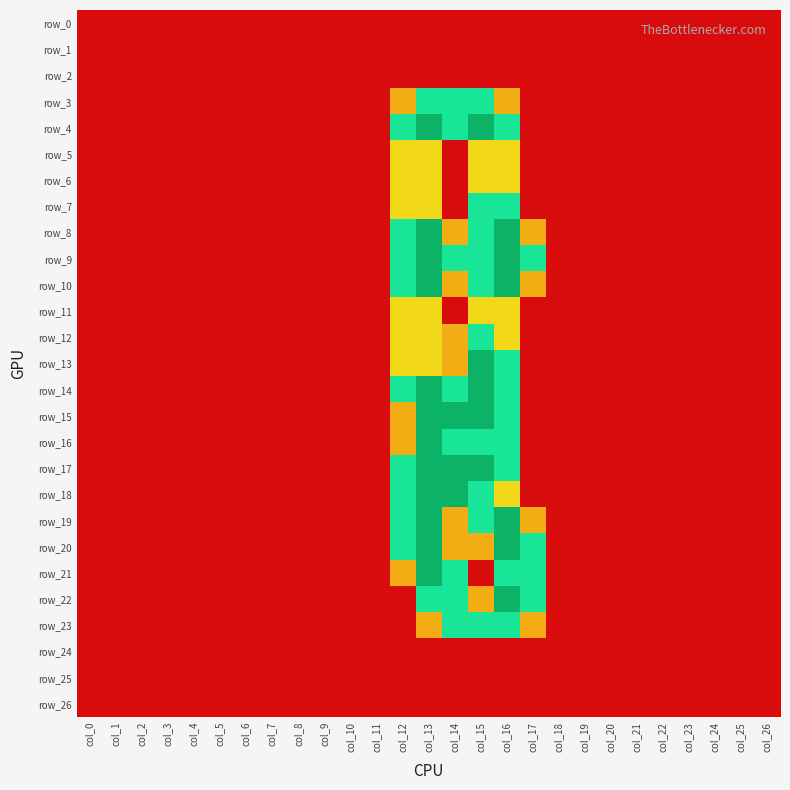

Reading left to right, list all the values displayed in this chart.

row_0: col_0=0.0	col_1=0.0	col_2=0.0	col_3=0.0	col_4=0.0	col_5=0.0	col_6=0.0	col_7=0.0	col_8=0.0	col_9=0.0	col_10=0.0	col_11=0.0	col_12=0.0	col_13=0.0	col_14=0.0	col_15=0.0	col_16=0.0	col_17=0.0	col_18=0.0	col_19=0.0	col_20=0.0	col_21=0.0	col_22=0.0	col_23=0.0	col_24=0.0	col_25=0.0	col_26=0.0
row_1: col_0=0.0	col_1=0.0	col_2=0.0	col_3=0.0	col_4=0.0	col_5=0.0	col_6=0.0	col_7=0.0	col_8=0.0	col_9=0.0	col_10=0.0	col_11=0.0	col_12=0.0	col_13=0.0	col_14=0.0	col_15=0.0	col_16=0.0	col_17=0.0	col_18=0.0	col_19=0.0	col_20=0.0	col_21=0.0	col_22=0.0	col_23=0.0	col_24=0.0	col_25=0.0	col_26=0.0
row_2: col_0=0.0	col_1=0.0	col_2=0.0	col_3=0.0	col_4=0.0	col_5=0.0	col_6=0.0	col_7=0.0	col_8=0.0	col_9=0.0	col_10=0.0	col_11=0.0	col_12=0.0	col_13=0.0	col_14=0.0	col_15=0.0	col_16=0.0	col_17=0.0	col_18=0.0	col_19=0.0	col_20=0.0	col_21=0.0	col_22=0.0	col_23=0.0	col_24=0.0	col_25=0.0	col_26=0.0
row_3: col_0=0.0	col_1=0.0	col_2=0.0	col_3=0.0	col_4=0.0	col_5=0.0	col_6=0.0	col_7=0.0	col_8=0.0	col_9=0.0	col_10=0.0	col_11=0.0	col_12=0.8	col_13=1.5	col_14=1.5	col_15=1.5	col_16=0.8	col_17=0.0	col_18=0.0	col_19=0.0	col_20=0.0	col_21=0.0	col_22=0.0	col_23=0.0	col_24=0.0	col_25=0.0	col_26=0.0
row_4: col_0=0.0	col_1=0.0	col_2=0.0	col_3=0.0	col_4=0.0	col_5=0.0	col_6=0.0	col_7=0.0	col_8=0.0	col_9=0.0	col_10=0.0	col_11=0.0	col_12=1.5	col_13=2.0	col_14=1.5	col_15=2.0	col_16=1.5	col_17=0.0	col_18=0.0	col_19=0.0	col_20=0.0	col_21=0.0	col_22=0.0	col_23=0.0	col_24=0.0	col_25=0.0	col_26=0.0
row_5: col_0=0.0	col_1=0.0	col_2=0.0	col_3=0.0	col_4=0.0	col_5=0.0	col_6=0.0	col_7=0.0	col_8=0.0	col_9=0.0	col_10=0.0	col_11=0.0	col_12=1.0	col_13=1.0	col_14=0.0	col_15=1.0	col_16=1.0	col_17=0.0	col_18=0.0	col_19=0.0	col_20=0.0	col_21=0.0	col_22=0.0	col_23=0.0	col_24=0.0	col_25=0.0	col_26=0.0
row_6: col_0=0.0	col_1=0.0	col_2=0.0	col_3=0.0	col_4=0.0	col_5=0.0	col_6=0.0	col_7=0.0	col_8=0.0	col_9=0.0	col_10=0.0	col_11=0.0	col_12=1.0	col_13=1.0	col_14=0.0	col_15=1.0	col_16=1.0	col_17=0.0	col_18=0.0	col_19=0.0	col_20=0.0	col_21=0.0	col_22=0.0	col_23=0.0	col_24=0.0	col_25=0.0	col_26=0.0
row_7: col_0=0.0	col_1=0.0	col_2=0.0	col_3=0.0	col_4=0.0	col_5=0.0	col_6=0.0	col_7=0.0	col_8=0.0	col_9=0.0	col_10=0.0	col_11=0.0	col_12=1.0	col_13=1.0	col_14=0.0	col_15=1.5	col_16=1.5	col_17=0.0	col_18=0.0	col_19=0.0	col_20=0.0	col_21=0.0	col_22=0.0	col_23=0.0	col_24=0.0	col_25=0.0	col_26=0.0
row_8: col_0=0.0	col_1=0.0	col_2=0.0	col_3=0.0	col_4=0.0	col_5=0.0	col_6=0.0	col_7=0.0	col_8=0.0	col_9=0.0	col_10=0.0	col_11=0.0	col_12=1.5	col_13=2.0	col_14=0.8	col_15=1.5	col_16=2.0	col_17=0.8	col_18=0.0	col_19=0.0	col_20=0.0	col_21=0.0	col_22=0.0	col_23=0.0	col_24=0.0	col_25=0.0	col_26=0.0
row_9: col_0=0.0	col_1=0.0	col_2=0.0	col_3=0.0	col_4=0.0	col_5=0.0	col_6=0.0	col_7=0.0	col_8=0.0	col_9=0.0	col_10=0.0	col_11=0.0	col_12=1.5	col_13=2.0	col_14=1.5	col_15=1.5	col_16=2.0	col_17=1.5	col_18=0.0	col_19=0.0	col_20=0.0	col_21=0.0	col_22=0.0	col_23=0.0	col_24=0.0	col_25=0.0	col_26=0.0
row_10: col_0=0.0	col_1=0.0	col_2=0.0	col_3=0.0	col_4=0.0	col_5=0.0	col_6=0.0	col_7=0.0	col_8=0.0	col_9=0.0	col_10=0.0	col_11=0.0	col_12=1.5	col_13=2.0	col_14=0.8	col_15=1.5	col_16=2.0	col_17=0.8	col_18=0.0	col_19=0.0	col_20=0.0	col_21=0.0	col_22=0.0	col_23=0.0	col_24=0.0	col_25=0.0	col_26=0.0
row_11: col_0=0.0	col_1=0.0	col_2=0.0	col_3=0.0	col_4=0.0	col_5=0.0	col_6=0.0	col_7=0.0	col_8=0.0	col_9=0.0	col_10=0.0	col_11=0.0	col_12=1.0	col_13=1.0	col_14=0.0	col_15=1.0	col_16=1.0	col_17=0.0	col_18=0.0	col_19=0.0	col_20=0.0	col_21=0.0	col_22=0.0	col_23=0.0	col_24=0.0	col_25=0.0	col_26=0.0
row_12: col_0=0.0	col_1=0.0	col_2=0.0	col_3=0.0	col_4=0.0	col_5=0.0	col_6=0.0	col_7=0.0	col_8=0.0	col_9=0.0	col_10=0.0	col_11=0.0	col_12=1.0	col_13=1.0	col_14=0.8	col_15=1.5	col_16=1.0	col_17=0.0	col_18=0.0	col_19=0.0	col_20=0.0	col_21=0.0	col_22=0.0	col_23=0.0	col_24=0.0	col_25=0.0	col_26=0.0
row_13: col_0=0.0	col_1=0.0	col_2=0.0	col_3=0.0	col_4=0.0	col_5=0.0	col_6=0.0	col_7=0.0	col_8=0.0	col_9=0.0	col_10=0.0	col_11=0.0	col_12=1.0	col_13=1.0	col_14=0.8	col_15=2.0	col_16=1.5	col_17=0.0	col_18=0.0	col_19=0.0	col_20=0.0	col_21=0.0	col_22=0.0	col_23=0.0	col_24=0.0	col_25=0.0	col_26=0.0
row_14: col_0=0.0	col_1=0.0	col_2=0.0	col_3=0.0	col_4=0.0	col_5=0.0	col_6=0.0	col_7=0.0	col_8=0.0	col_9=0.0	col_10=0.0	col_11=0.0	col_12=1.5	col_13=2.0	col_14=1.5	col_15=2.0	col_16=1.5	col_17=0.0	col_18=0.0	col_19=0.0	col_20=0.0	col_21=0.0	col_22=0.0	col_23=0.0	col_24=0.0	col_25=0.0	col_26=0.0
row_15: col_0=0.0	col_1=0.0	col_2=0.0	col_3=0.0	col_4=0.0	col_5=0.0	col_6=0.0	col_7=0.0	col_8=0.0	col_9=0.0	col_10=0.0	col_11=0.0	col_12=0.8	col_13=2.0	col_14=2.0	col_15=2.0	col_16=1.5	col_17=0.0	col_18=0.0	col_19=0.0	col_20=0.0	col_21=0.0	col_22=0.0	col_23=0.0	col_24=0.0	col_25=0.0	col_26=0.0
row_16: col_0=0.0	col_1=0.0	col_2=0.0	col_3=0.0	col_4=0.0	col_5=0.0	col_6=0.0	col_7=0.0	col_8=0.0	col_9=0.0	col_10=0.0	col_11=0.0	col_12=0.8	col_13=2.0	col_14=1.5	col_15=1.5	col_16=1.5	col_17=0.0	col_18=0.0	col_19=0.0	col_20=0.0	col_21=0.0	col_22=0.0	col_23=0.0	col_24=0.0	col_25=0.0	col_26=0.0
row_17: col_0=0.0	col_1=0.0	col_2=0.0	col_3=0.0	col_4=0.0	col_5=0.0	col_6=0.0	col_7=0.0	col_8=0.0	col_9=0.0	col_10=0.0	col_11=0.0	col_12=1.5	col_13=2.0	col_14=2.0	col_15=2.0	col_16=1.5	col_17=0.0	col_18=0.0	col_19=0.0	col_20=0.0	col_21=0.0	col_22=0.0	col_23=0.0	col_24=0.0	col_25=0.0	col_26=0.0
row_18: col_0=0.0	col_1=0.0	col_2=0.0	col_3=0.0	col_4=0.0	col_5=0.0	col_6=0.0	col_7=0.0	col_8=0.0	col_9=0.0	col_10=0.0	col_11=0.0	col_12=1.5	col_13=2.0	col_14=2.0	col_15=1.5	col_16=1.0	col_17=0.0	col_18=0.0	col_19=0.0	col_20=0.0	col_21=0.0	col_22=0.0	col_23=0.0	col_24=0.0	col_25=0.0	col_26=0.0
row_19: col_0=0.0	col_1=0.0	col_2=0.0	col_3=0.0	col_4=0.0	col_5=0.0	col_6=0.0	col_7=0.0	col_8=0.0	col_9=0.0	col_10=0.0	col_11=0.0	col_12=1.5	col_13=2.0	col_14=0.8	col_15=1.5	col_16=2.0	col_17=0.8	col_18=0.0	col_19=0.0	col_20=0.0	col_21=0.0	col_22=0.0	col_23=0.0	col_24=0.0	col_25=0.0	col_26=0.0
row_20: col_0=0.0	col_1=0.0	col_2=0.0	col_3=0.0	col_4=0.0	col_5=0.0	col_6=0.0	col_7=0.0	col_8=0.0	col_9=0.0	col_10=0.0	col_11=0.0	col_12=1.5	col_13=2.0	col_14=0.8	col_15=0.8	col_16=2.0	col_17=1.5	col_18=0.0	col_19=0.0	col_20=0.0	col_21=0.0	col_22=0.0	col_23=0.0	col_24=0.0	col_25=0.0	col_26=0.0
row_21: col_0=0.0	col_1=0.0	col_2=0.0	col_3=0.0	col_4=0.0	col_5=0.0	col_6=0.0	col_7=0.0	col_8=0.0	col_9=0.0	col_10=0.0	col_11=0.0	col_12=0.8	col_13=2.0	col_14=1.5	col_15=0.0	col_16=1.5	col_17=1.5	col_18=0.0	col_19=0.0	col_20=0.0	col_21=0.0	col_22=0.0	col_23=0.0	col_24=0.0	col_25=0.0	col_26=0.0
row_22: col_0=0.0	col_1=0.0	col_2=0.0	col_3=0.0	col_4=0.0	col_5=0.0	col_6=0.0	col_7=0.0	col_8=0.0	col_9=0.0	col_10=0.0	col_11=0.0	col_12=0.0	col_13=1.5	col_14=1.5	col_15=0.8	col_16=2.0	col_17=1.5	col_18=0.0	col_19=0.0	col_20=0.0	col_21=0.0	col_22=0.0	col_23=0.0	col_24=0.0	col_25=0.0	col_26=0.0
row_23: col_0=0.0	col_1=0.0	col_2=0.0	col_3=0.0	col_4=0.0	col_5=0.0	col_6=0.0	col_7=0.0	col_8=0.0	col_9=0.0	col_10=0.0	col_11=0.0	col_12=0.0	col_13=0.8	col_14=1.5	col_15=1.5	col_16=1.5	col_17=0.8	col_18=0.0	col_19=0.0	col_20=0.0	col_21=0.0	col_22=0.0	col_23=0.0	col_24=0.0	col_25=0.0	col_26=0.0
row_24: col_0=0.0	col_1=0.0	col_2=0.0	col_3=0.0	col_4=0.0	col_5=0.0	col_6=0.0	col_7=0.0	col_8=0.0	col_9=0.0	col_10=0.0	col_11=0.0	col_12=0.0	col_13=0.0	col_14=0.0	col_15=0.0	col_16=0.0	col_17=0.0	col_18=0.0	col_19=0.0	col_20=0.0	col_21=0.0	col_22=0.0	col_23=0.0	col_24=0.0	col_25=0.0	col_26=0.0
row_25: col_0=0.0	col_1=0.0	col_2=0.0	col_3=0.0	col_4=0.0	col_5=0.0	col_6=0.0	col_7=0.0	col_8=0.0	col_9=0.0	col_10=0.0	col_11=0.0	col_12=0.0	col_13=0.0	col_14=0.0	col_15=0.0	col_16=0.0	col_17=0.0	col_18=0.0	col_19=0.0	col_20=0.0	col_21=0.0	col_22=0.0	col_23=0.0	col_24=0.0	col_25=0.0	col_26=0.0
row_26: col_0=0.0	col_1=0.0	col_2=0.0	col_3=0.0	col_4=0.0	col_5=0.0	col_6=0.0	col_7=0.0	col_8=0.0	col_9=0.0	col_10=0.0	col_11=0.0	col_12=0.0	col_13=0.0	col_14=0.0	col_15=0.0	col_16=0.0	col_17=0.0	col_18=0.0	col_19=0.0	col_20=0.0	col_21=0.0	col_22=0.0	col_23=0.0	col_24=0.0	col_25=0.0	col_26=0.0